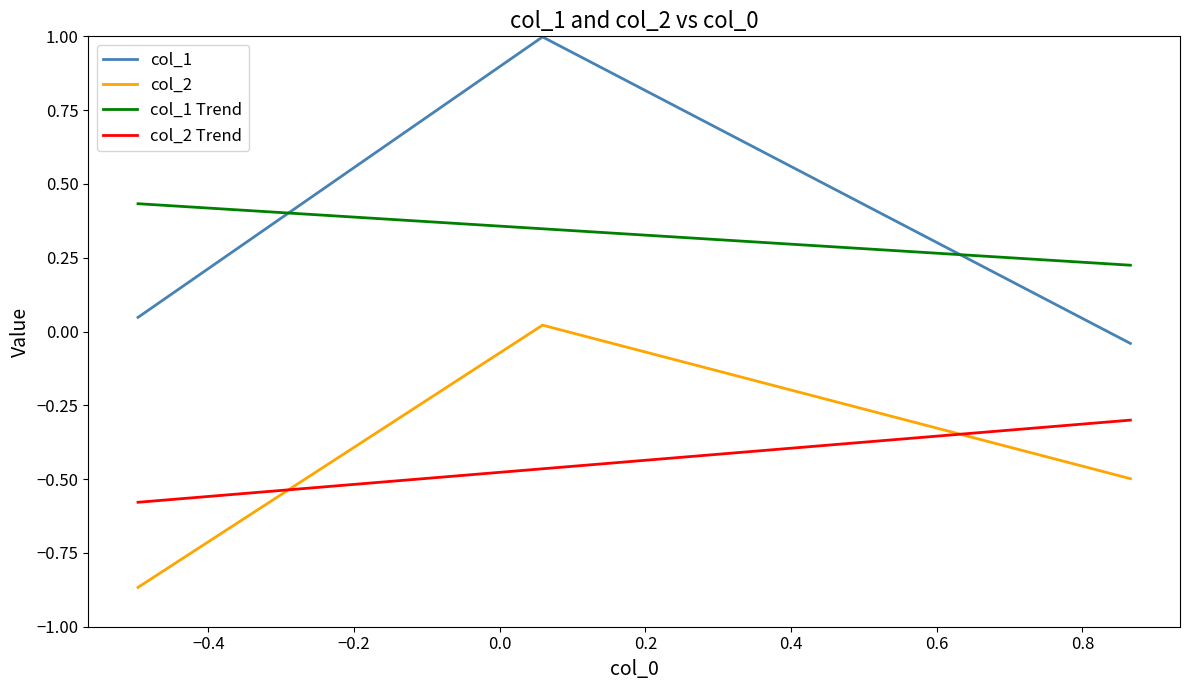

Which series has the widest spread of values?

col_1